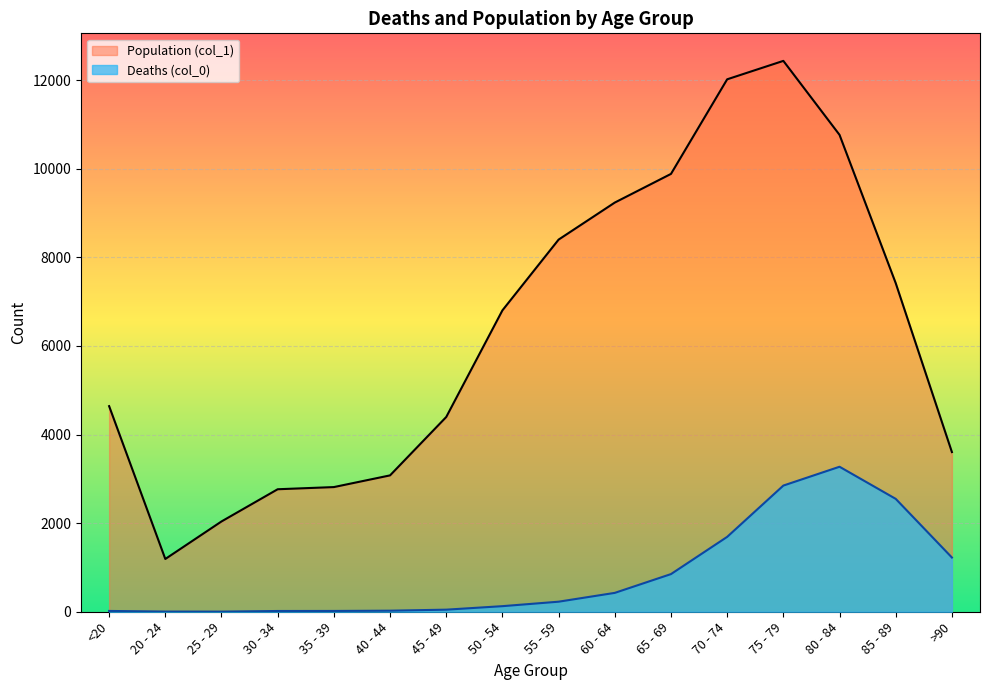

Where is Population (col_1) nearest to the value 6812?

50 - 54